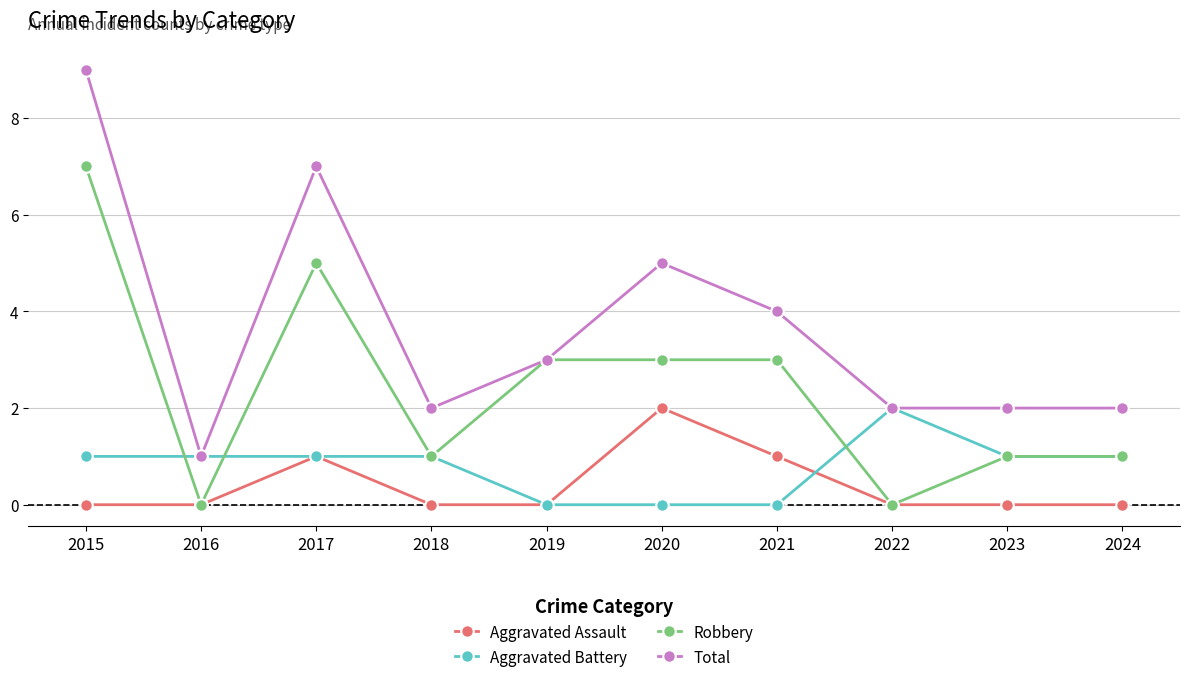

At which category is the sum across all series the highest?

2015